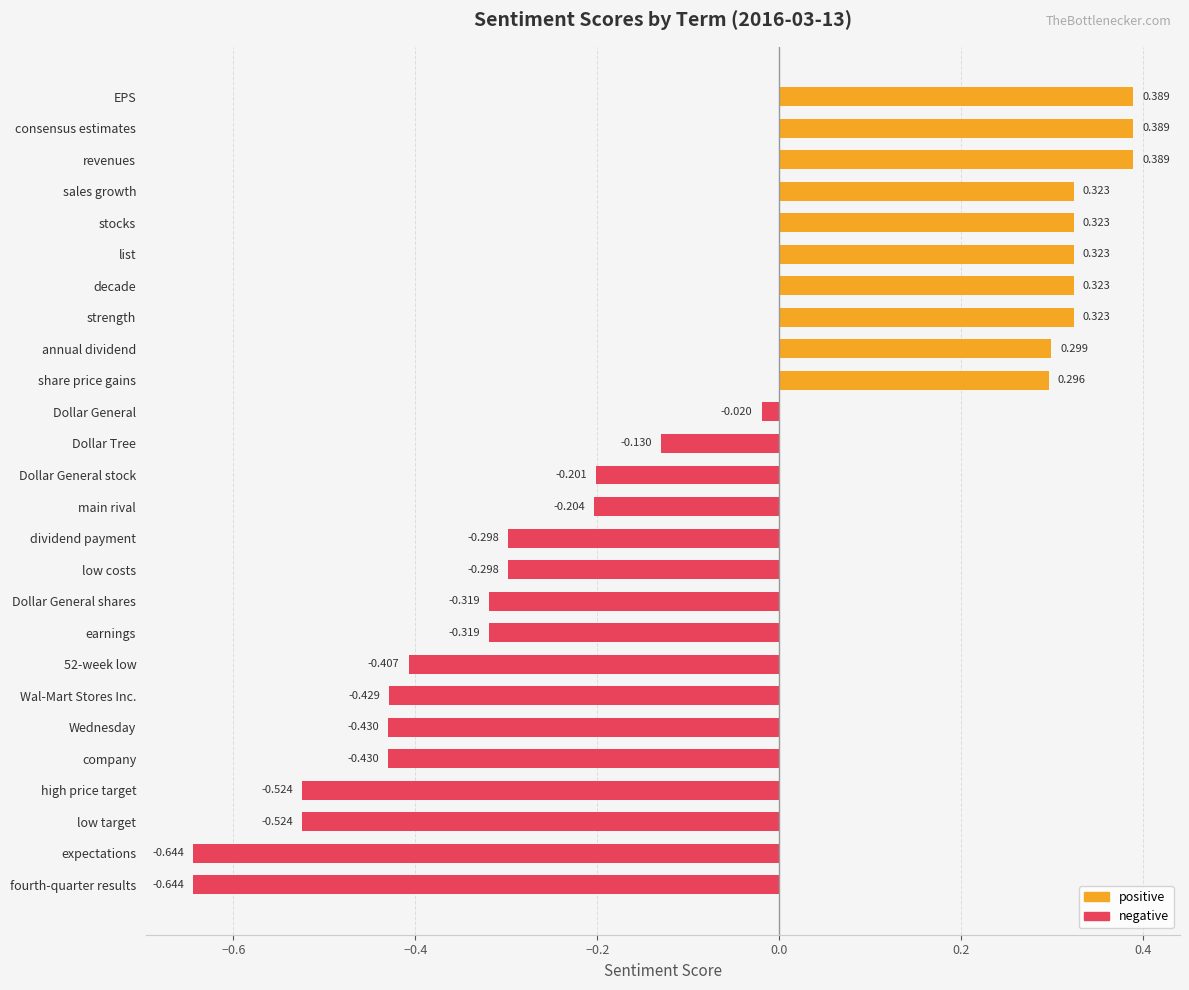

Which has a higher value, Dollar General stock or company?

Dollar General stock